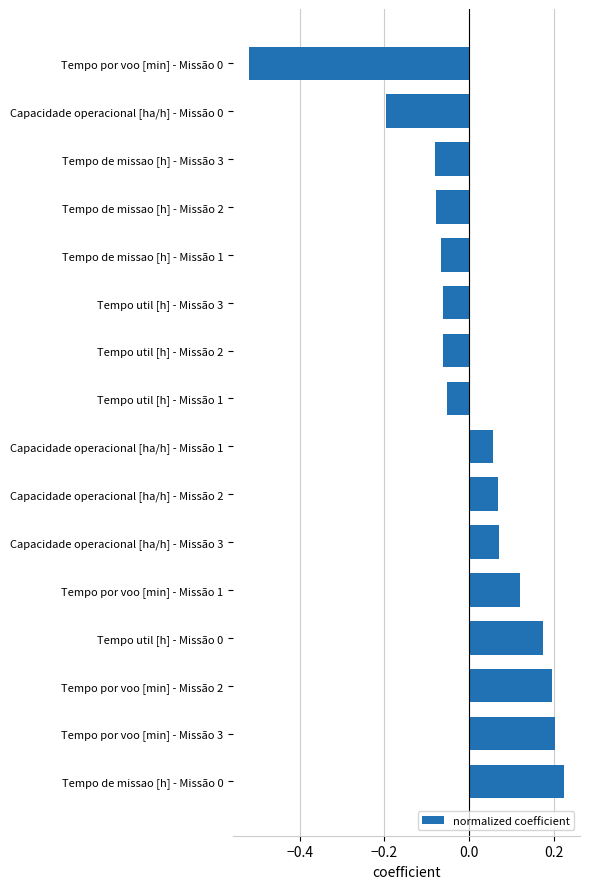

What is the change in value from Tempo de missao [h] - Missão 0 to Tempo por voo [min] - Missão 0?

-0.7